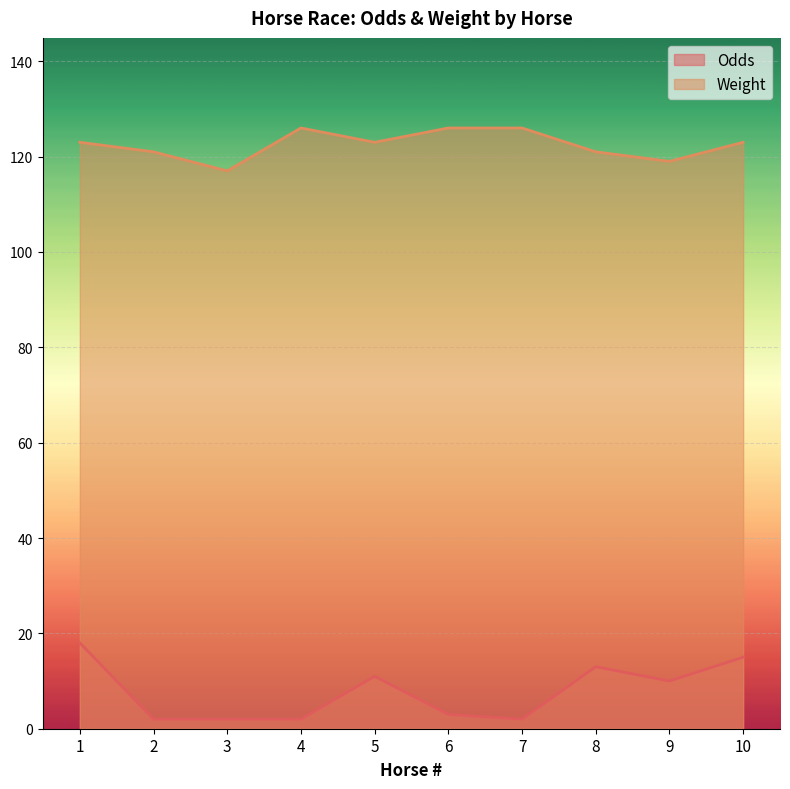

Which series has the largest total across all categories?

Weight